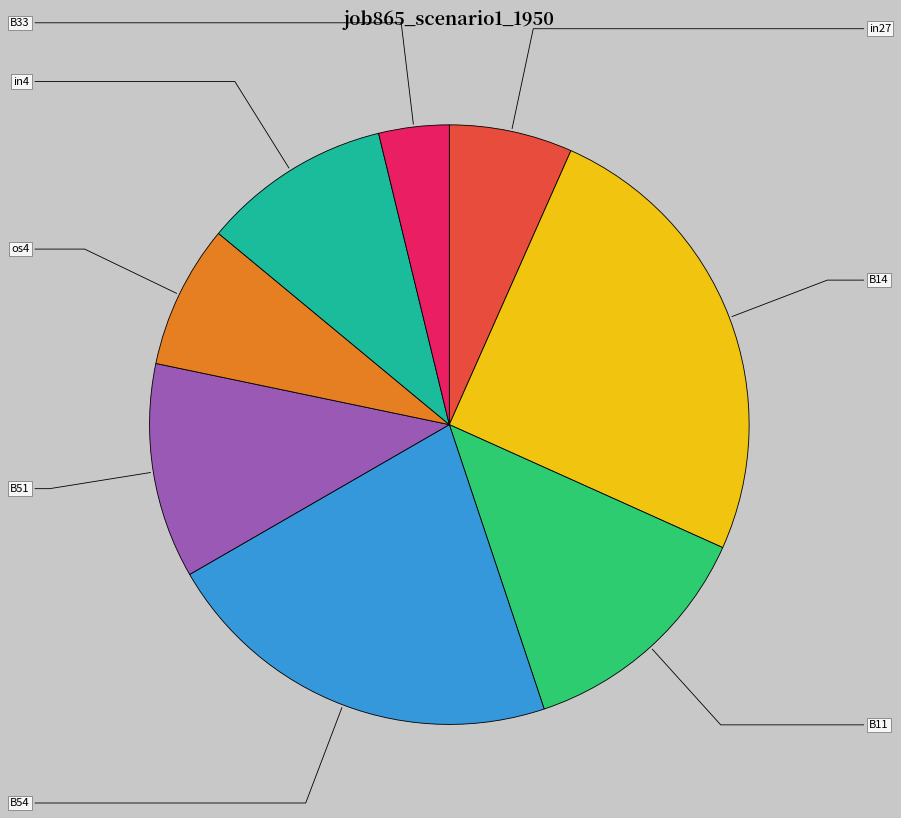

How much of the chart is everything except B51?

88.4%